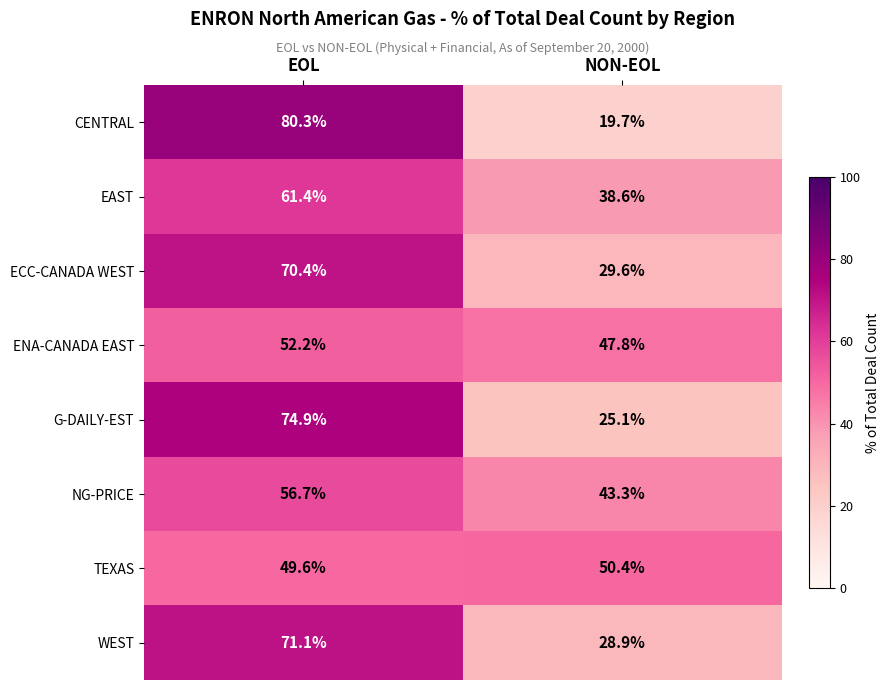

The EAST series shows 38.6 at NON-EOL. True or false?

True